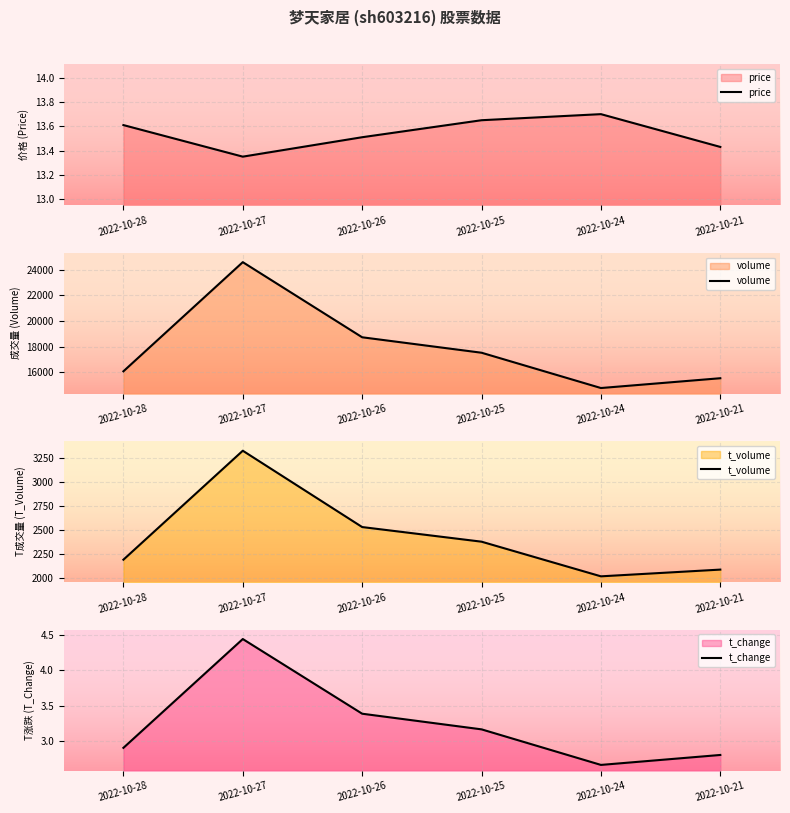

Is the value of price at 2022-10-25 greater than the value of t_change at 2022-10-24?

Yes